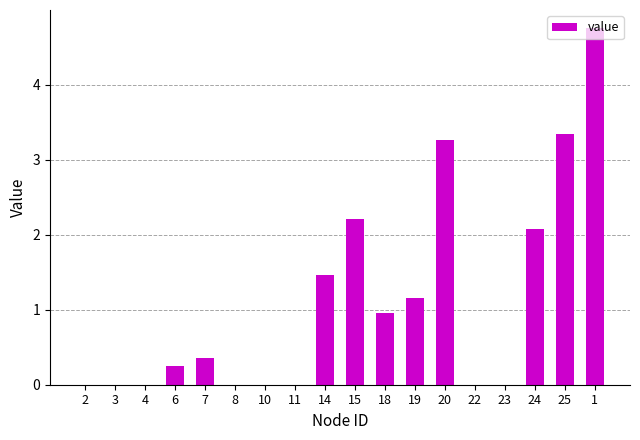

The value at 22 is 2.1. True or false?

False